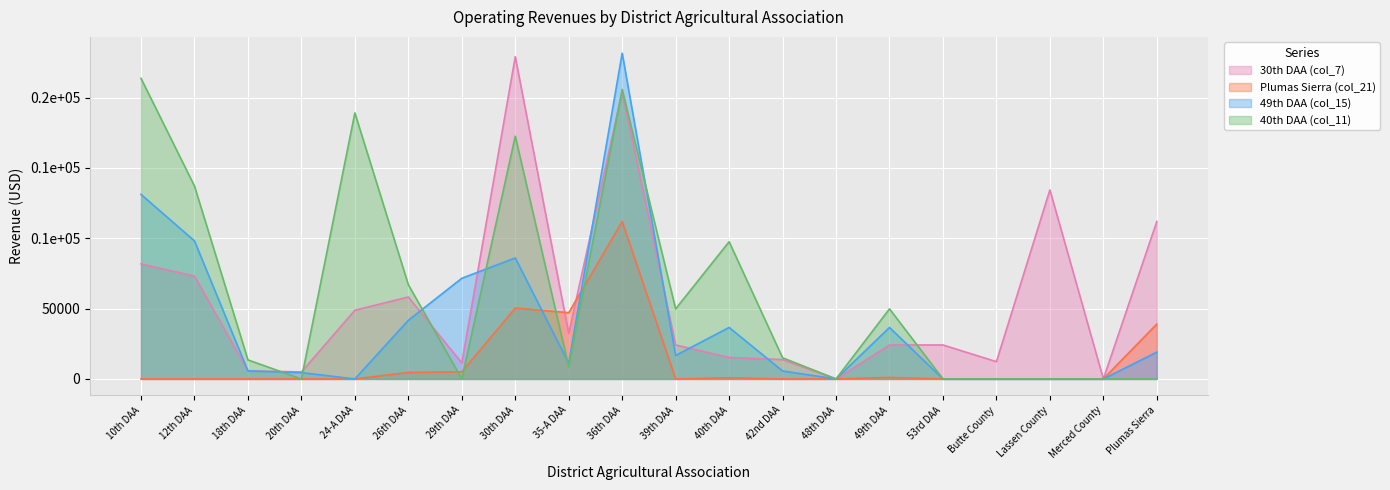

What is the total value across all series at 53rd DAA?

24138